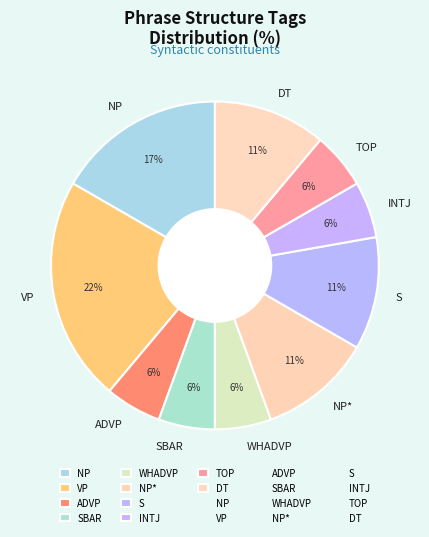

True or false: SBAR accounts for 20% of the total.

False